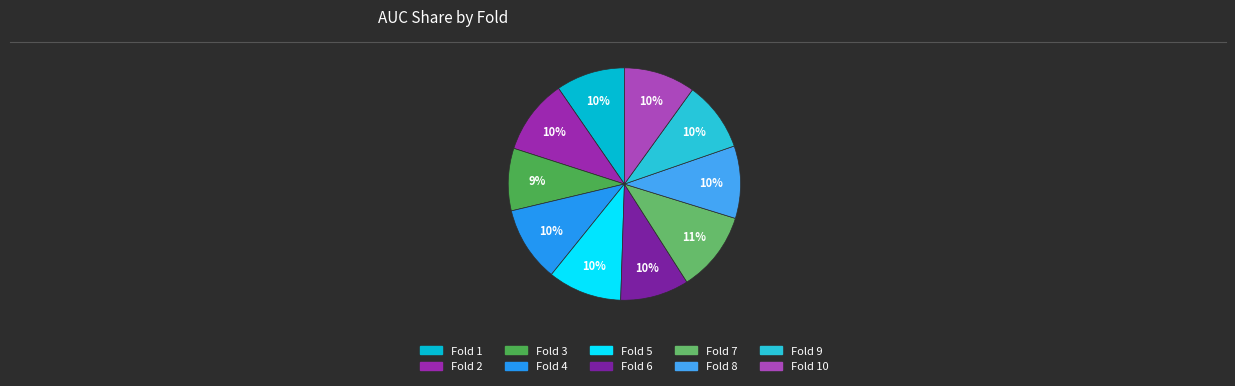

To the nearest percent, what portion does Fold 1 represent?

10%